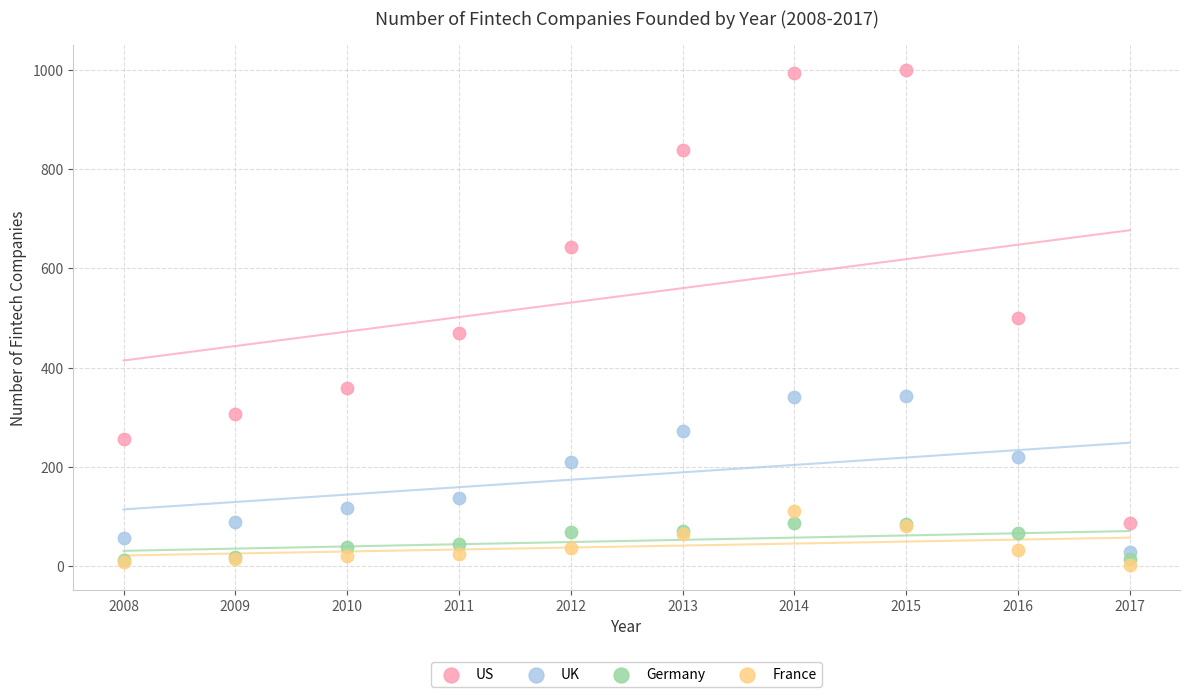

In the US series, what Y value is closest to 544?

501